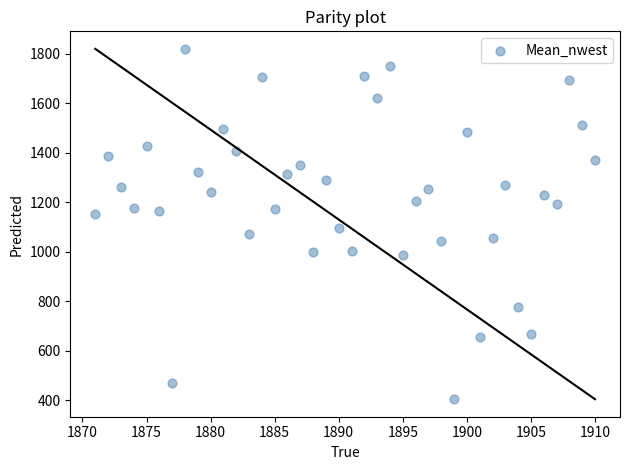

What is the range of X values (max minus min)?

39.0